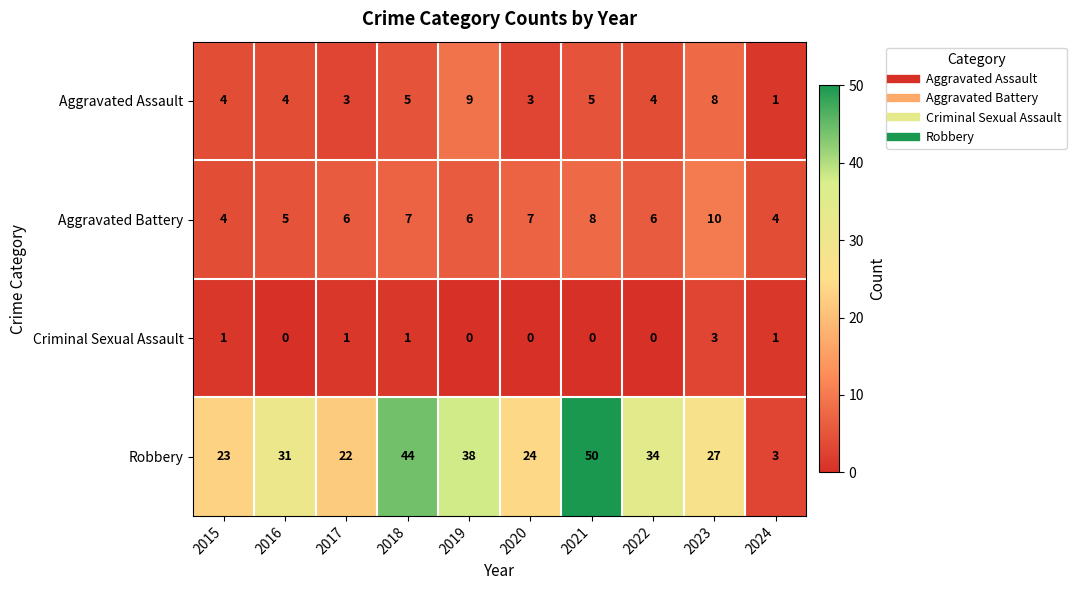

List the series in order of their peak value, lowest first.

Criminal Sexual Assault, Aggravated Assault, Aggravated Battery, Robbery